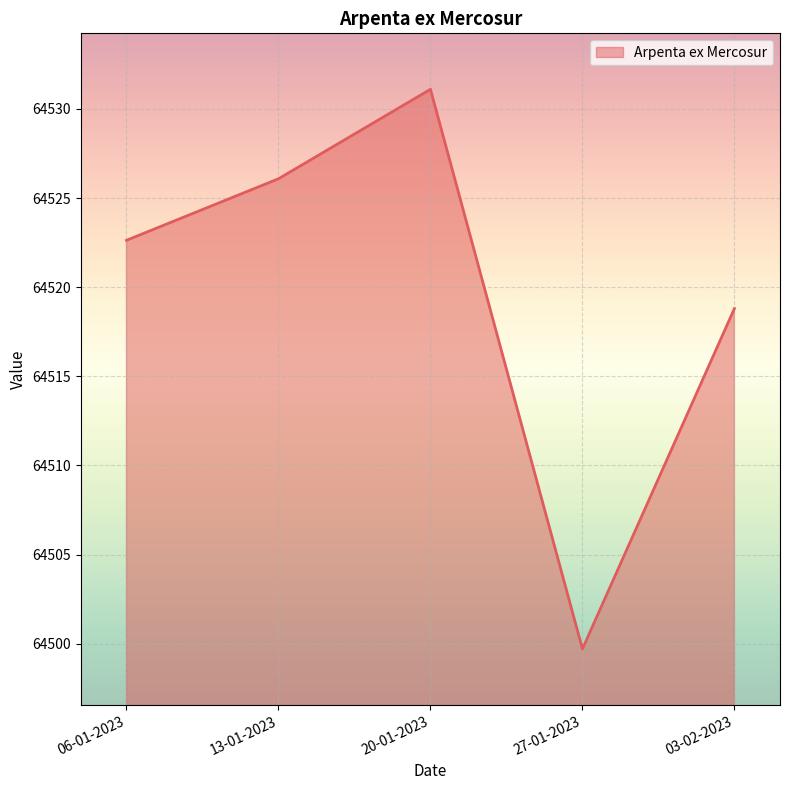

At which label is the value closest to 64515?

03-02-2023